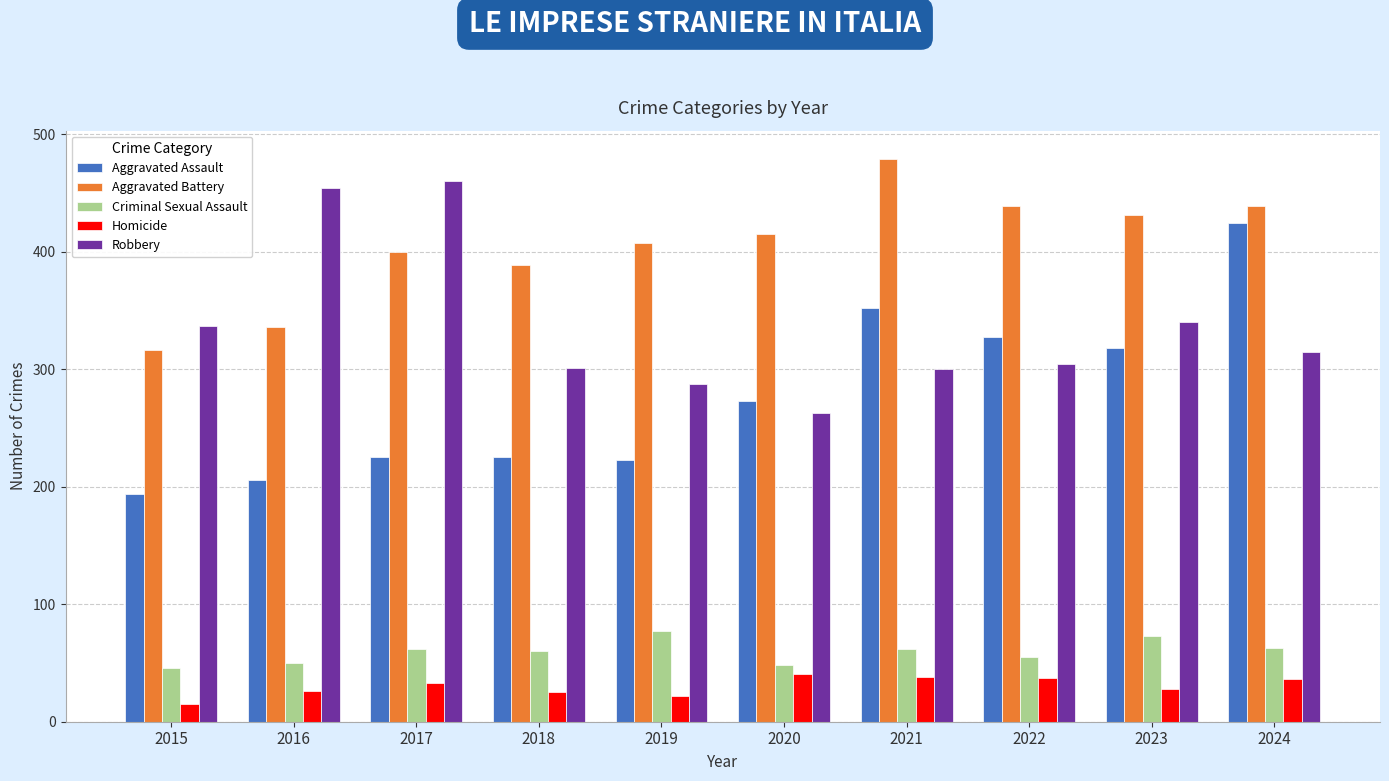

What is the sum of the Robbery values at 2023 and 2017?

800